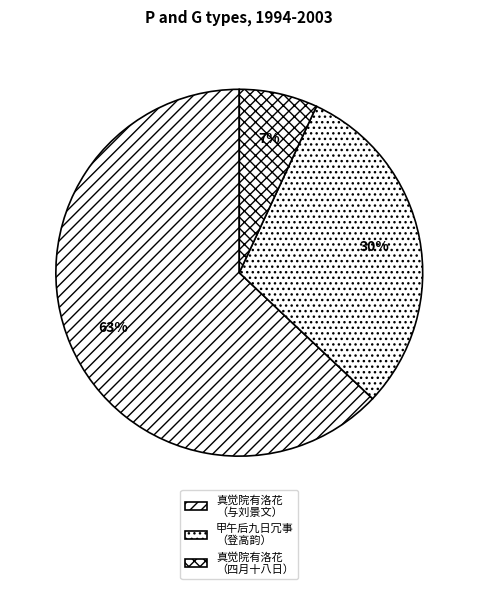

Count the number of slices in the pie.

3